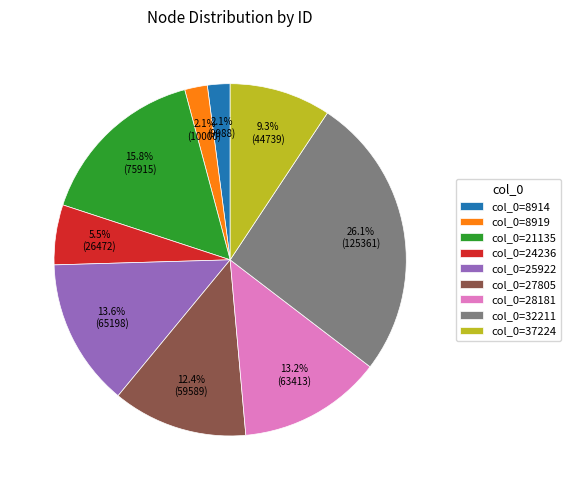

What percentage do col_0=8919 and col_0=8914 together represent?

4.2%